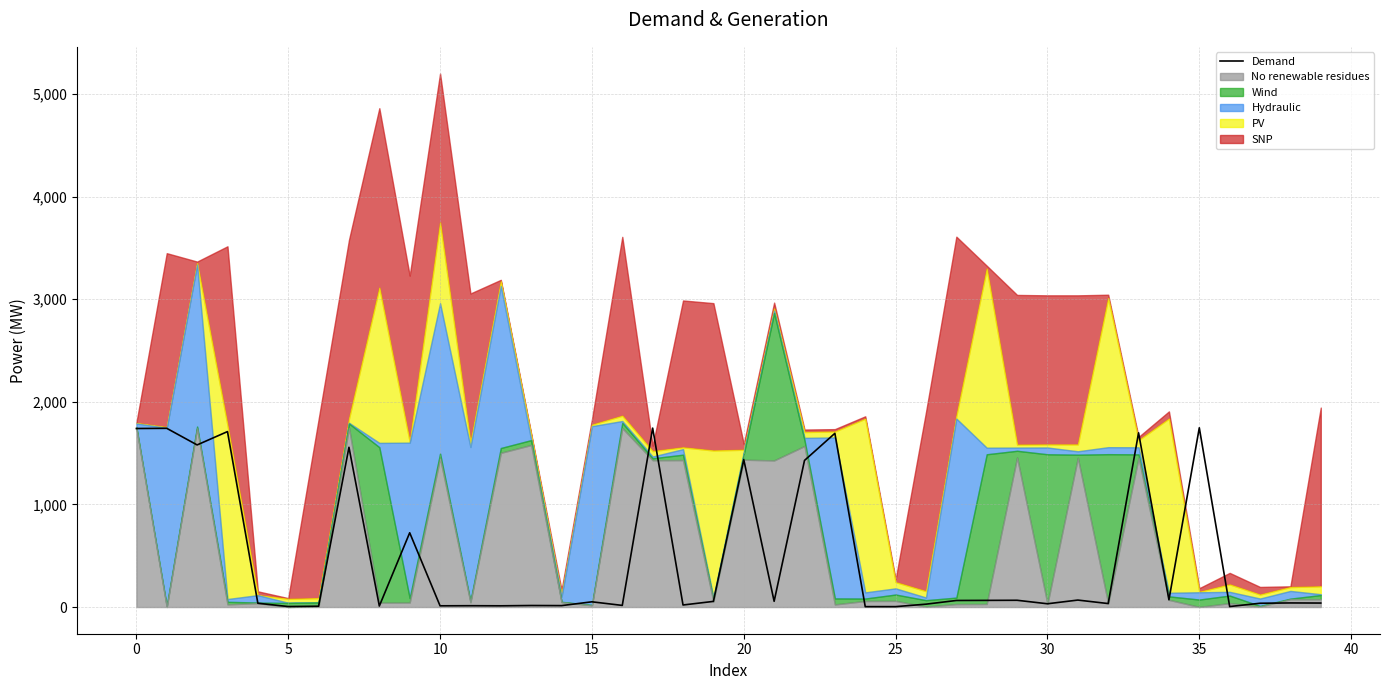

What is the highest value of the Demand series?

1747